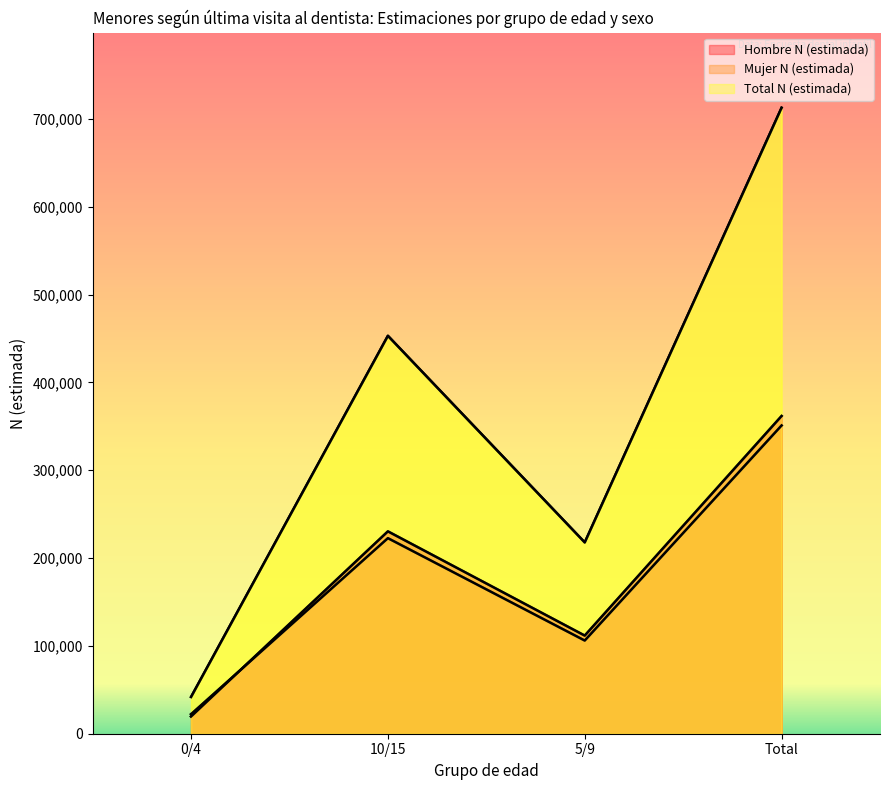

Rank the categories by Mujer N (estimada) value from highest to lowest.

Total, 10/15, 5/9, 0/4